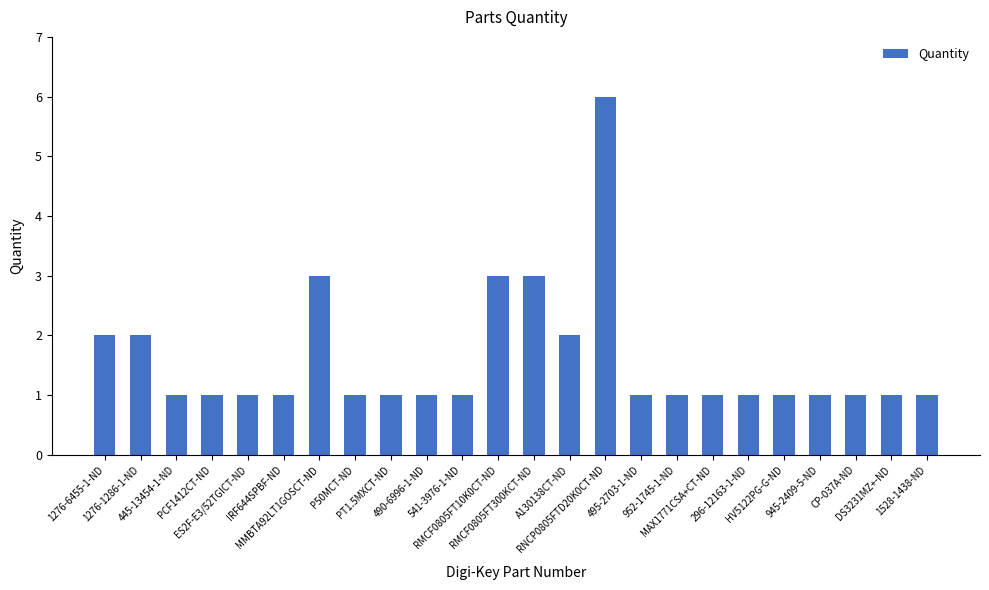

Reading left to right, transcribe all the data shown in this chart.

2	2	1	1	1	1	3	1	1	1	1	3	3	2	6	1	1	1	1	1	1	1	1	1